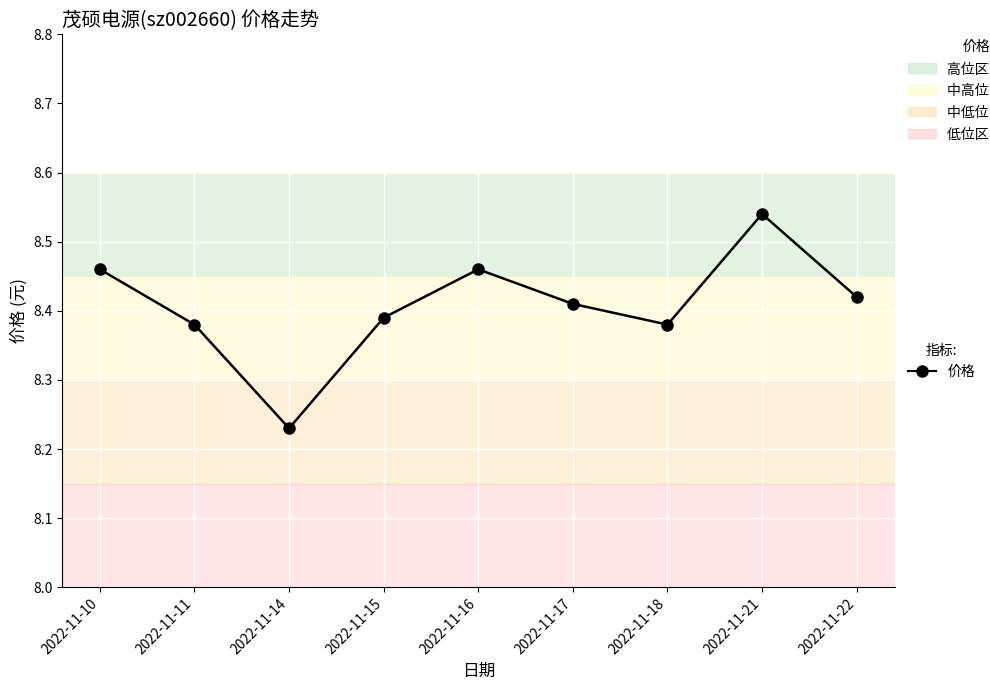

What is the ratio of the value at 2022-11-22 to the value at 2022-11-11?

1.0